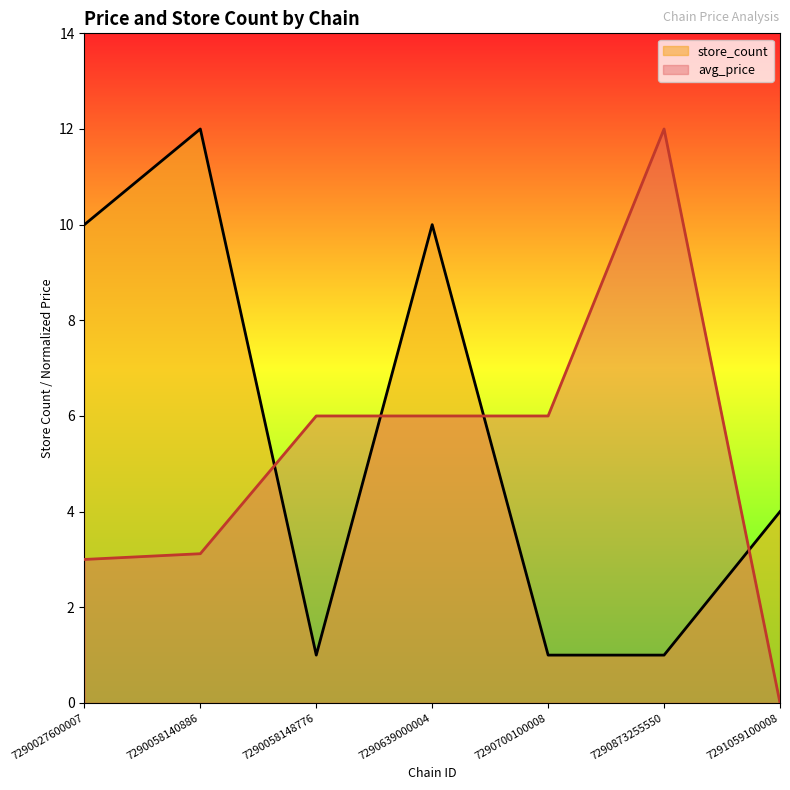

Which series has the largest range (max minus min)?

avg_price